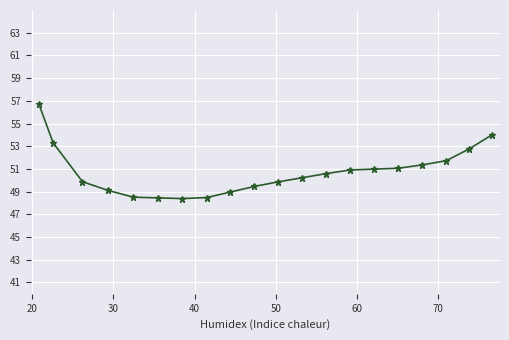

What is the value of the 12th point from the left?

50.2